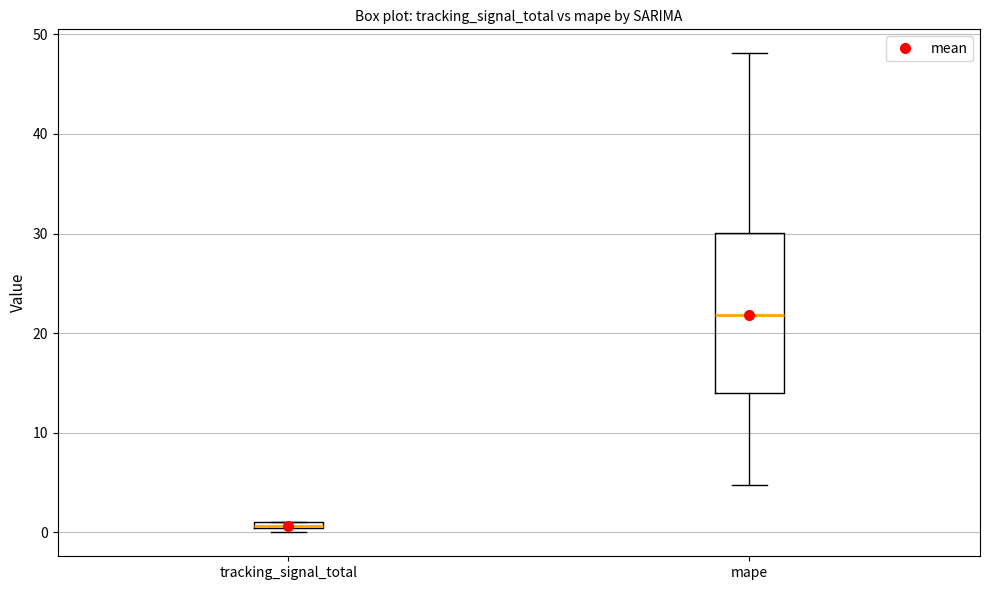

Which box has the lowest median line?

tracking_signal_total